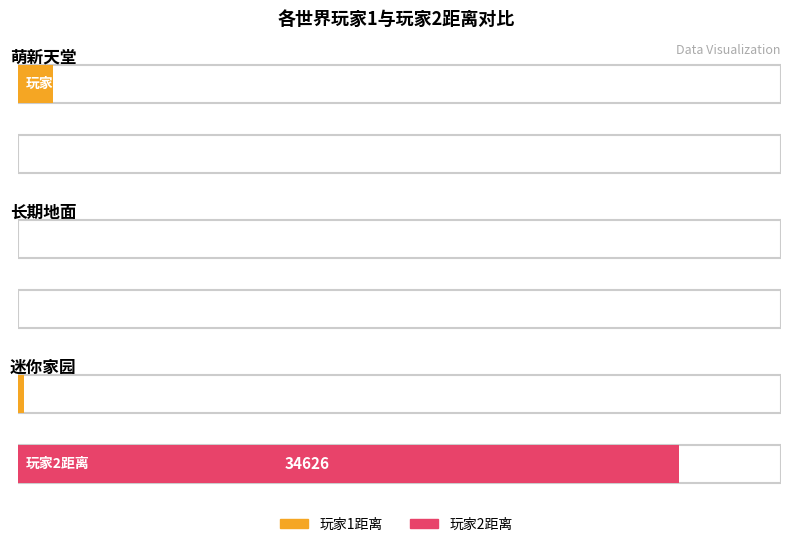

What position from the right is 萌新天堂?

3